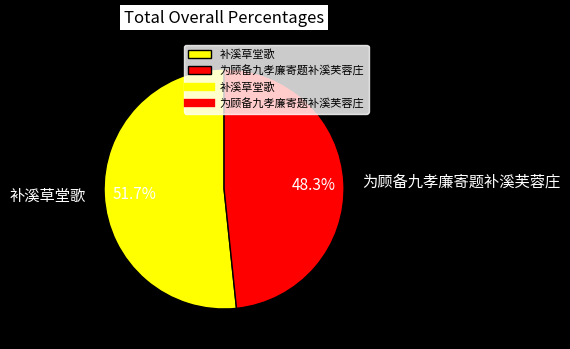

To the nearest percent, what is the average slice percentage?

50%